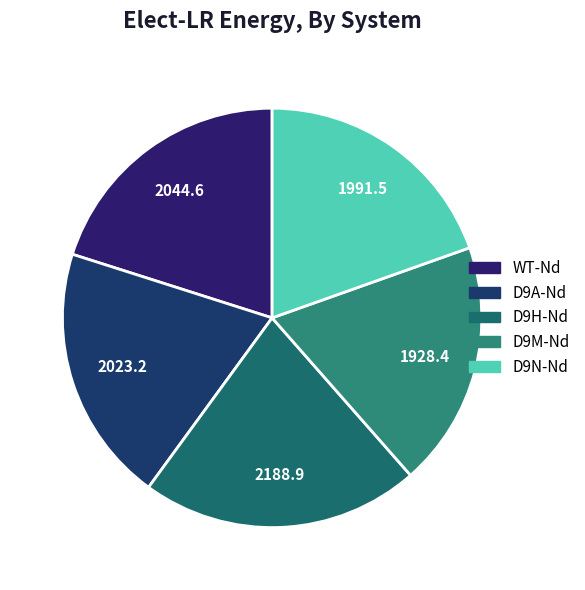

To the nearest percent, what is the average slice percentage?

20%